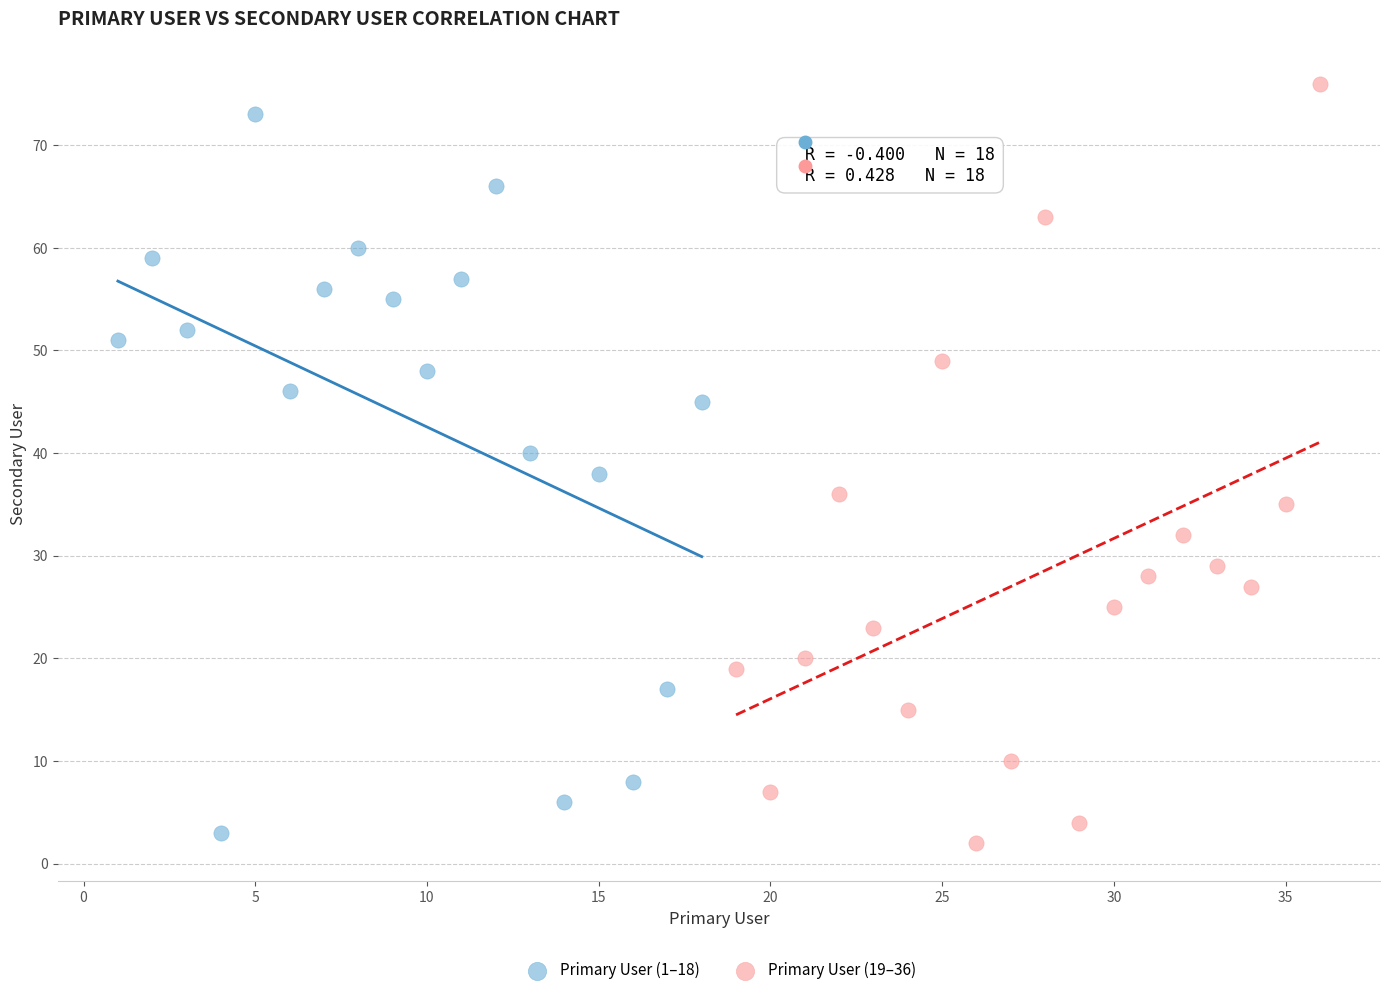

What are all the series names shown in the legend?

Primary User (1–18), Primary User (19–36)